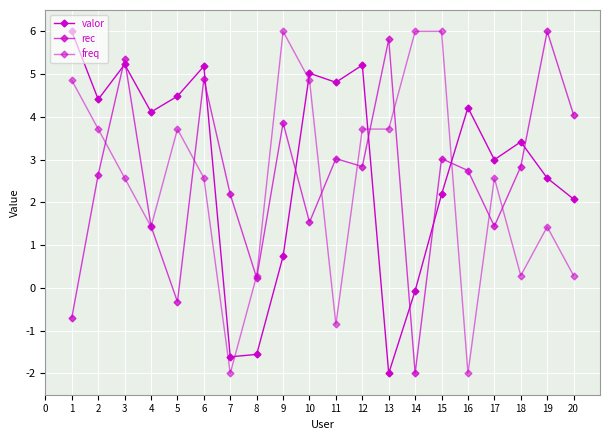

How many data points in valor are above 4?

10